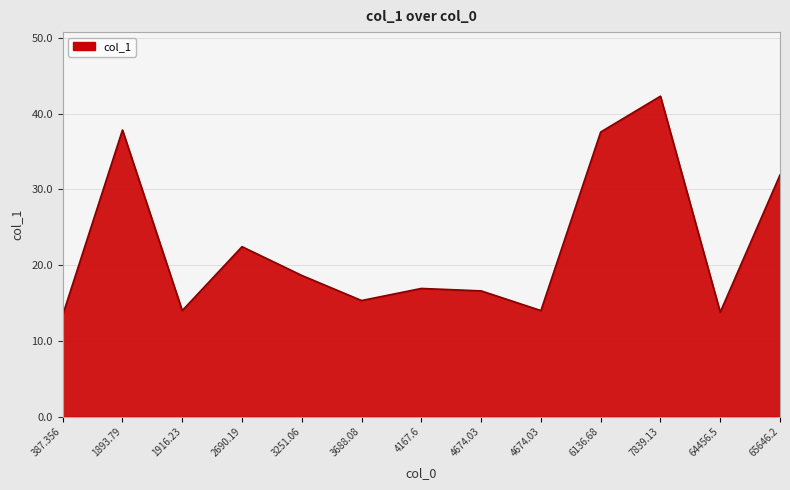

What is the change in value from 4674.03 to 7839.13?

+28.3